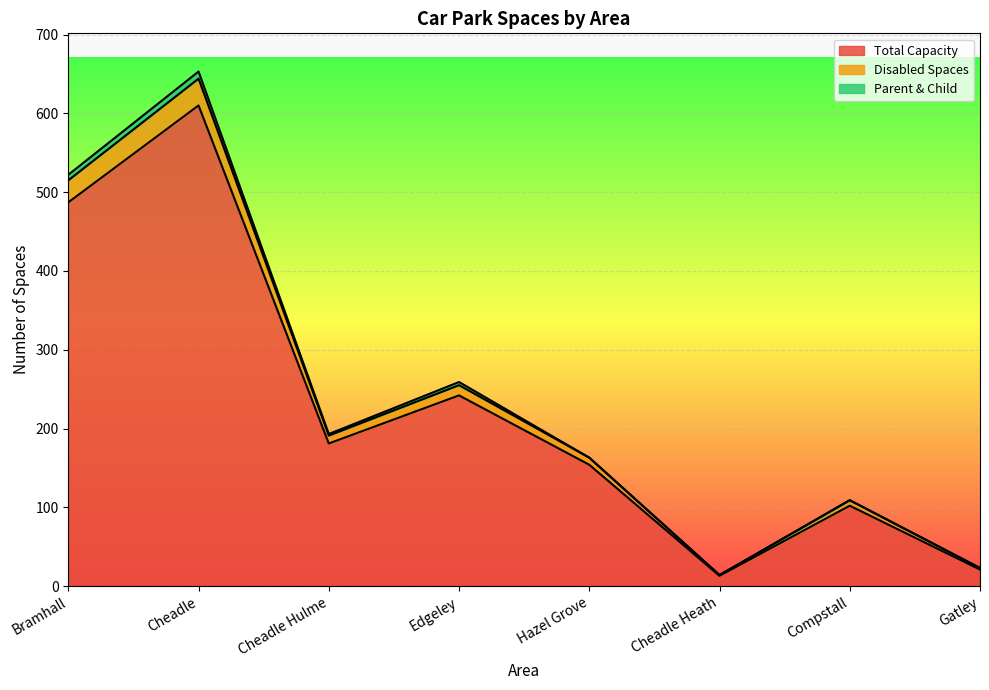

At which label does Total Capacity reach its peak?

Cheadle